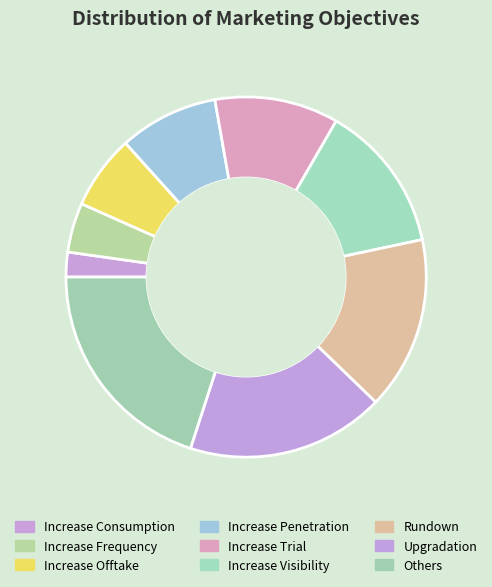

Count the number of slices in the pie.

9